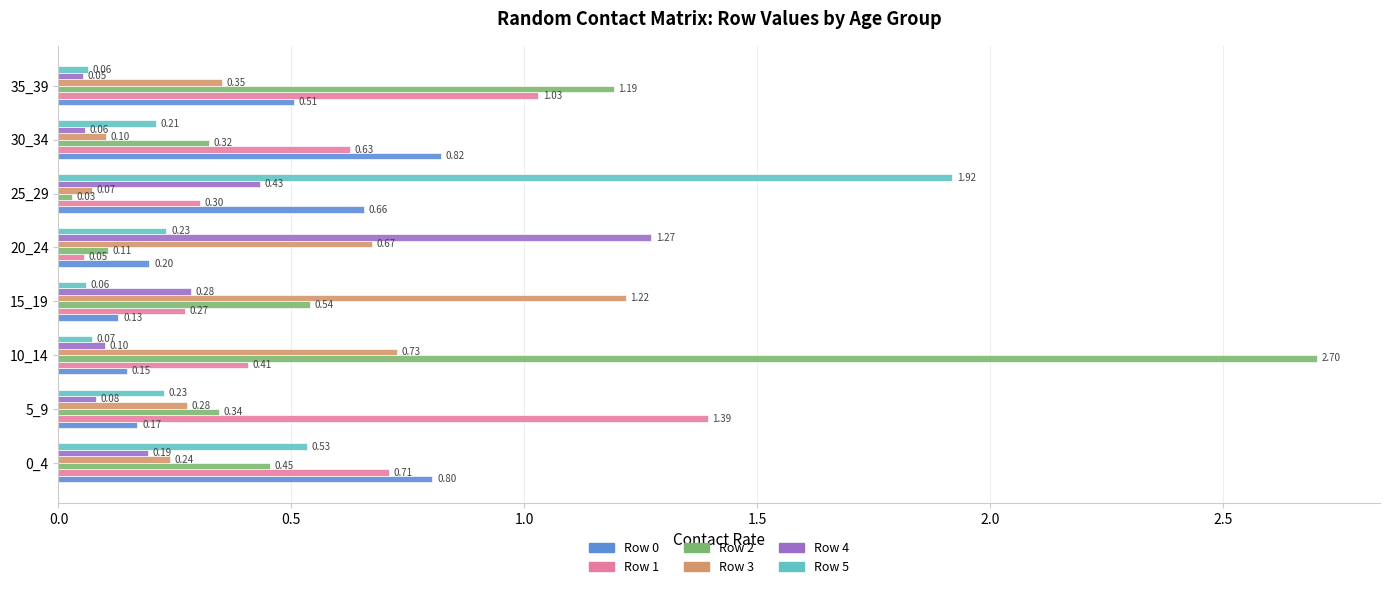

What is the sum of the Row 4 values at 20_24 and 0_4?

1.5